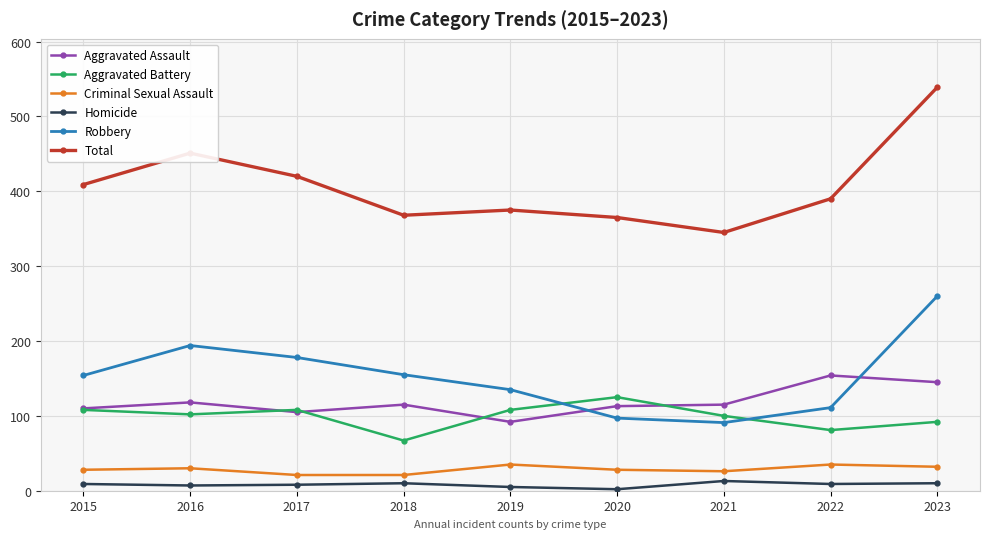

Count the number of categories in the chart.

9